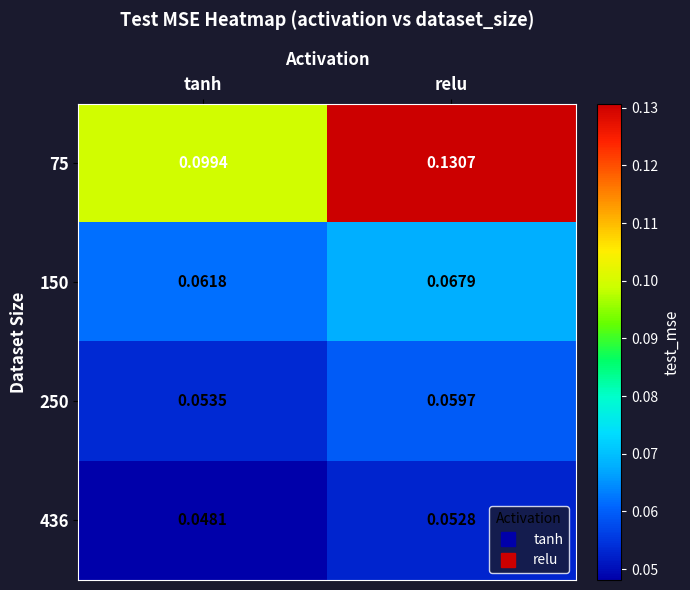

At relu, list the series in order from smallest to largest.

436, 250, 150, 75